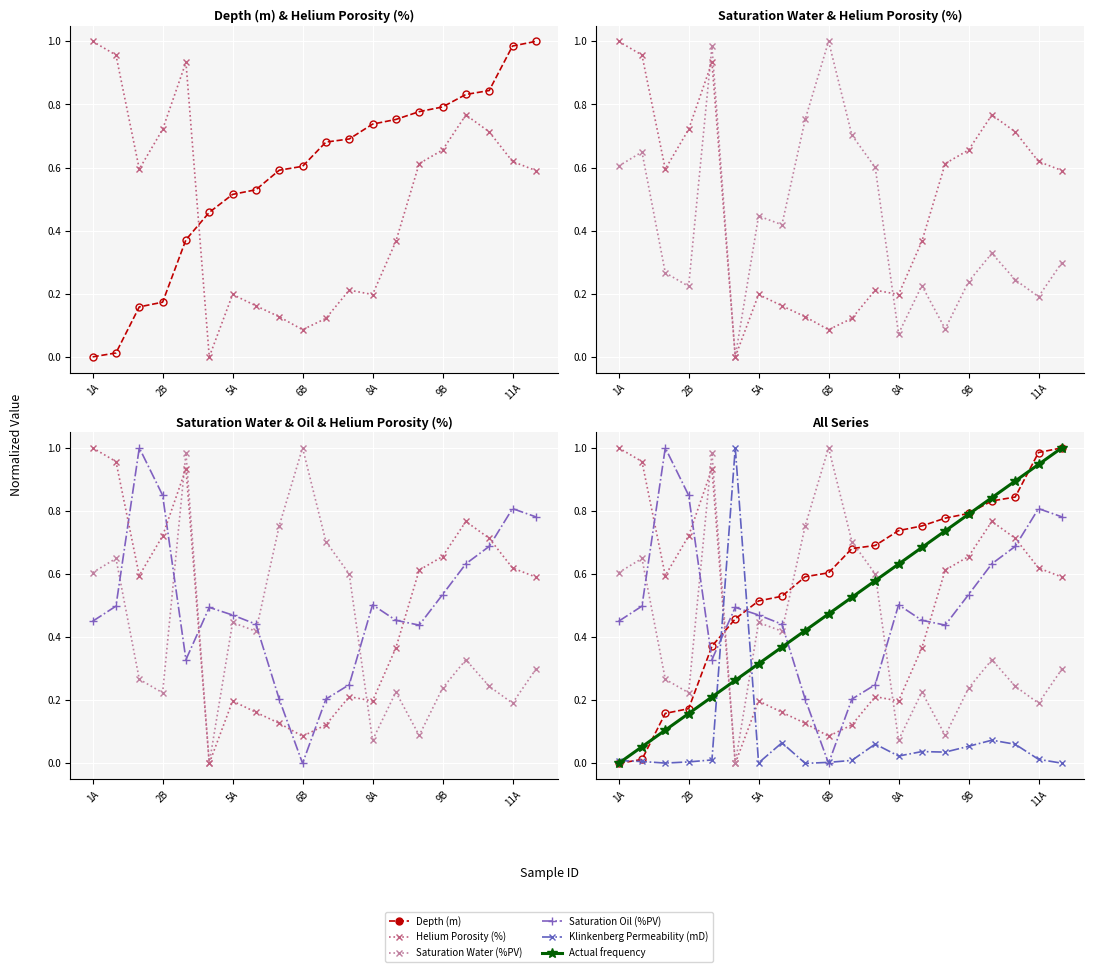

How many interior local peaks does the Klinkenberg Permeability (mD) series have?

5